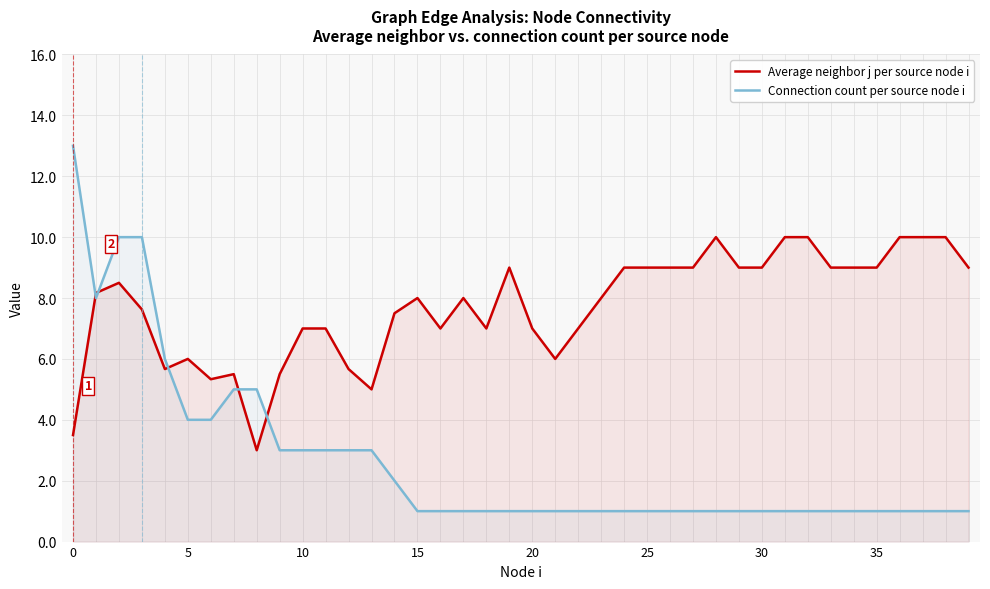

What is the total value across all series at 29?

10.0